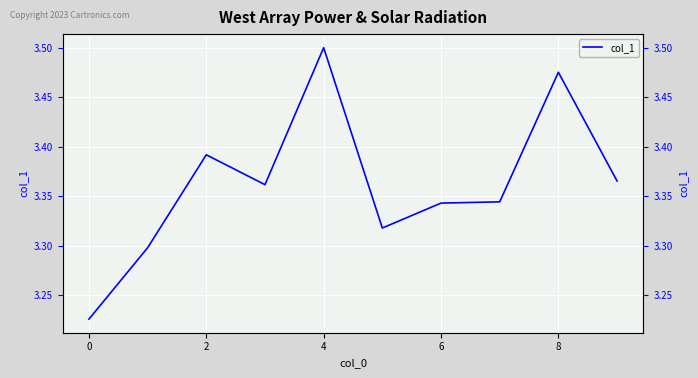

What value does the data have at 8?

3.5